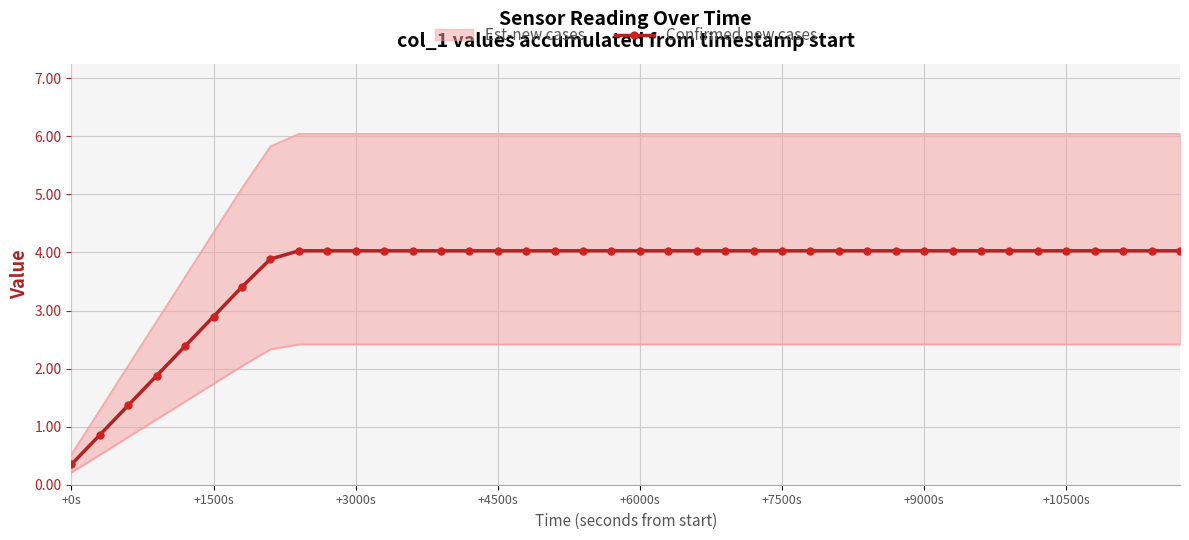

Which category has the lowest value in the Confirmed new cases series?

+0s